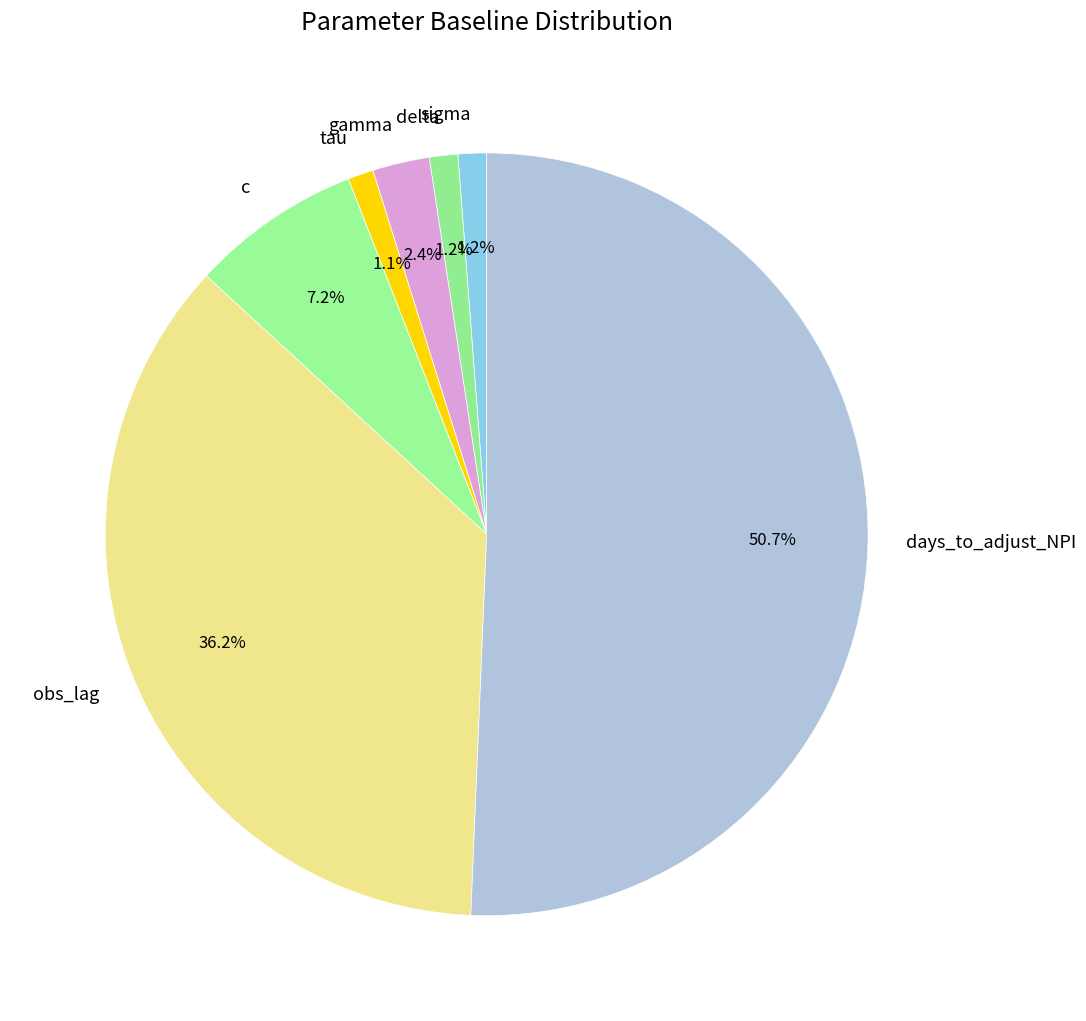

What is the majority slice?

days_to_adjust_NPI